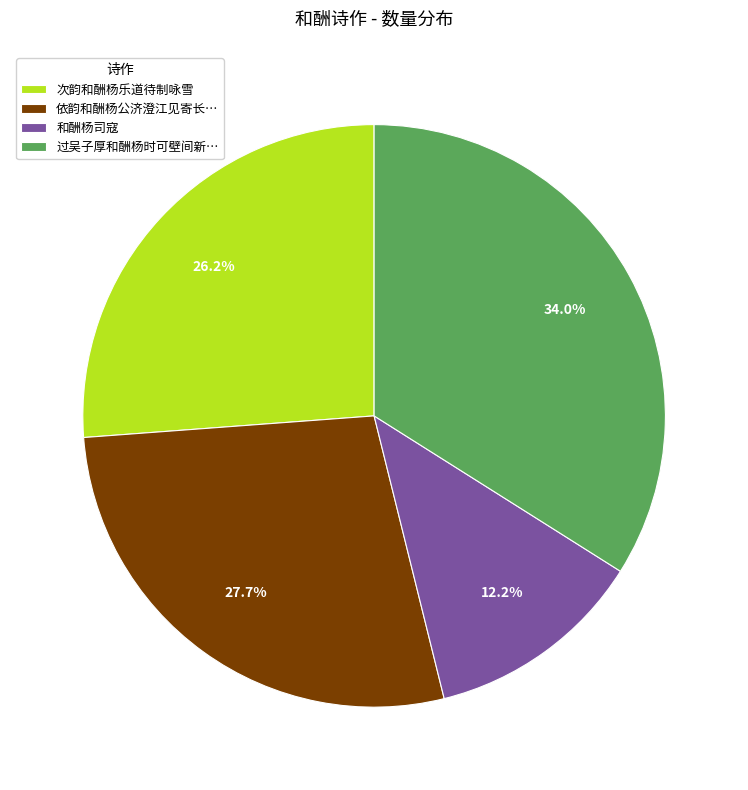

Which category has the biggest portion of the pie?

过吴子厚和酬杨时可壁间新…